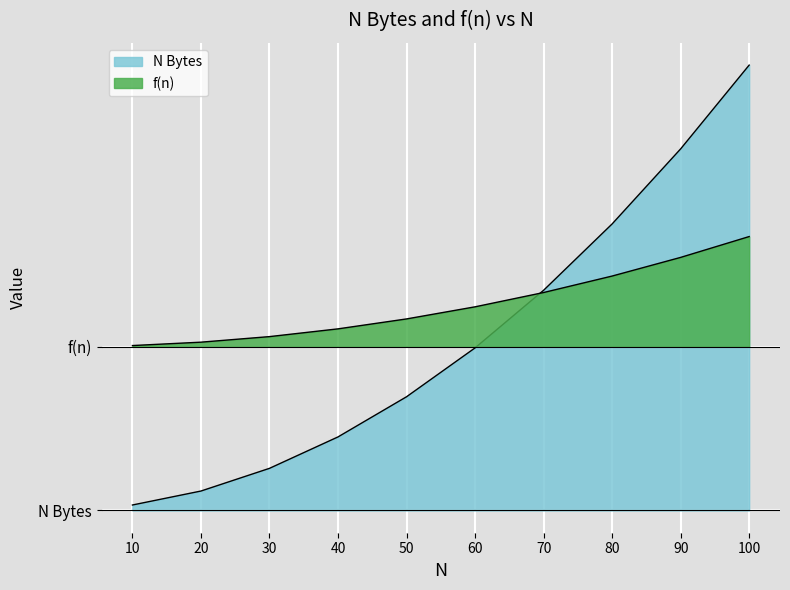

What is the spread (max minus min) of values at 40?

9904